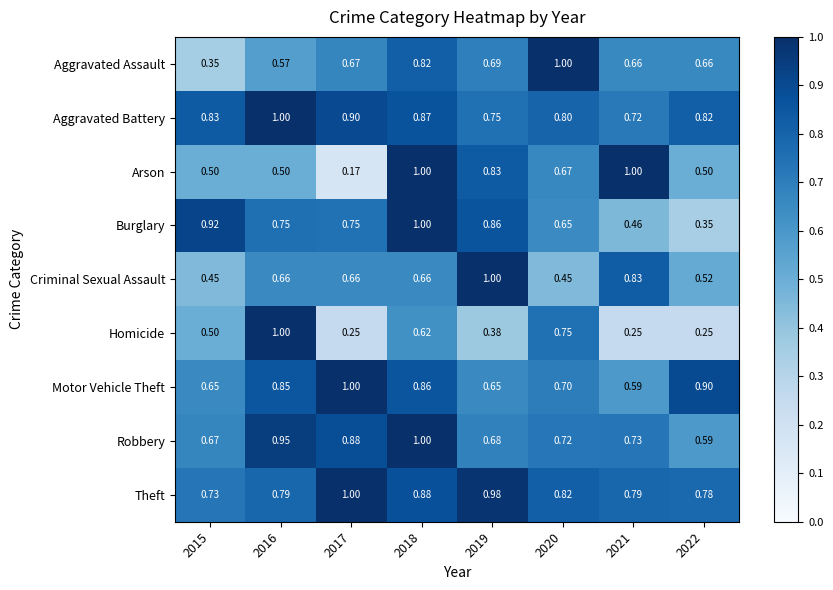

Is the value of Robbery at 2020 greater than the value of Aggravated Assault at 2020?

No